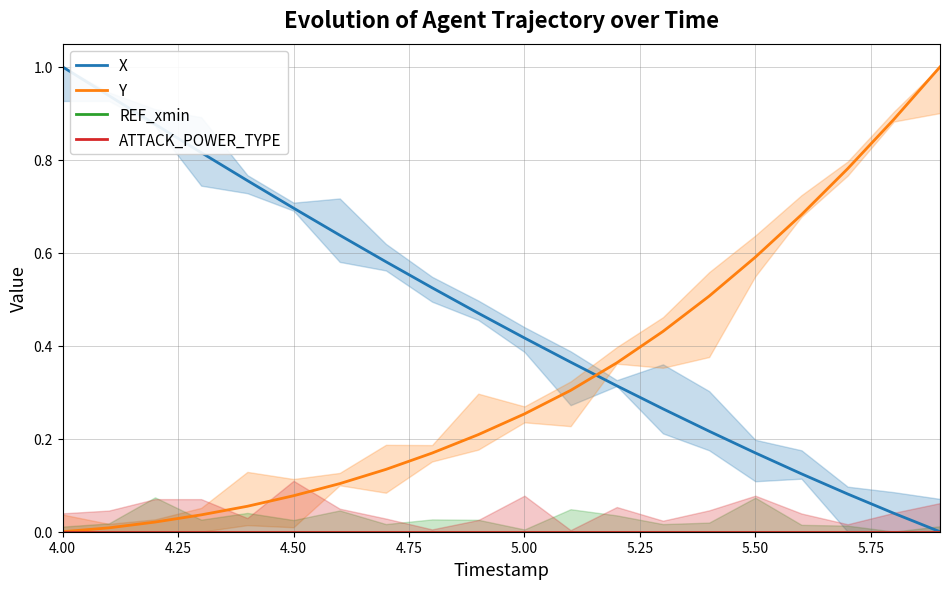

After their last crossing, which series has the higher values: X or Y?

Y